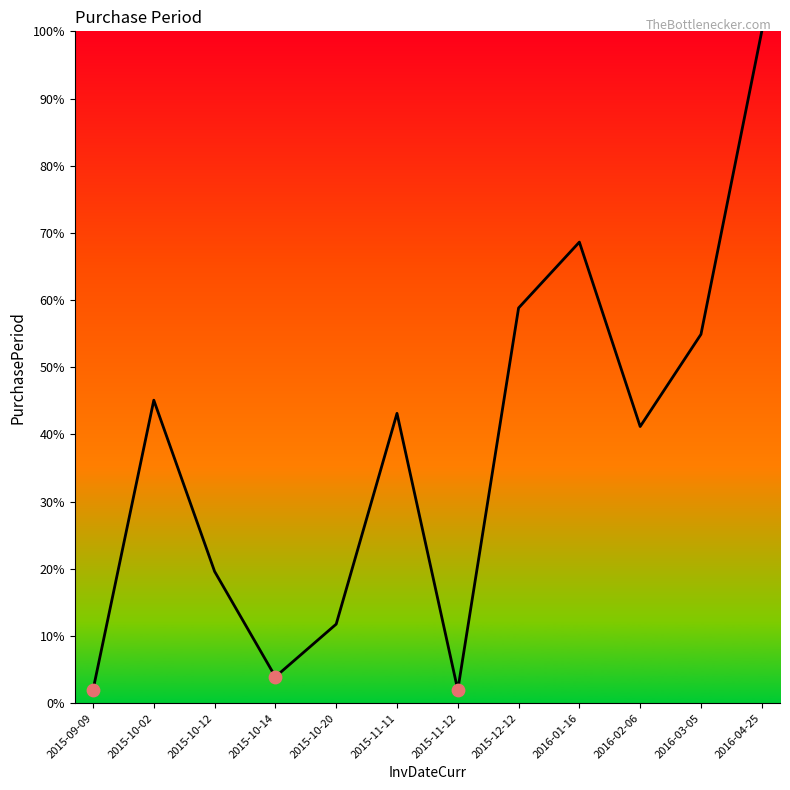

What is the change in value from 2015-11-11 to 2016-04-25?

+56.9